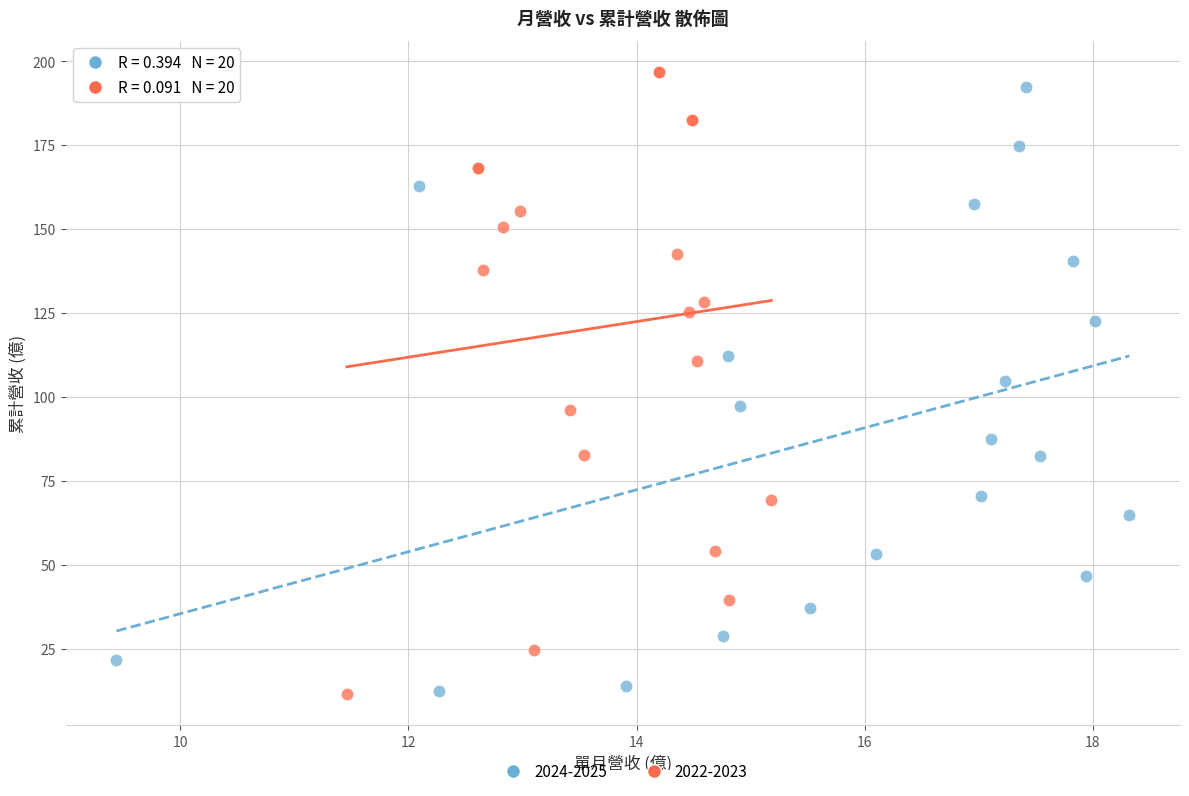

What are all the series names shown in the legend?

2024-2025, 2022-2023